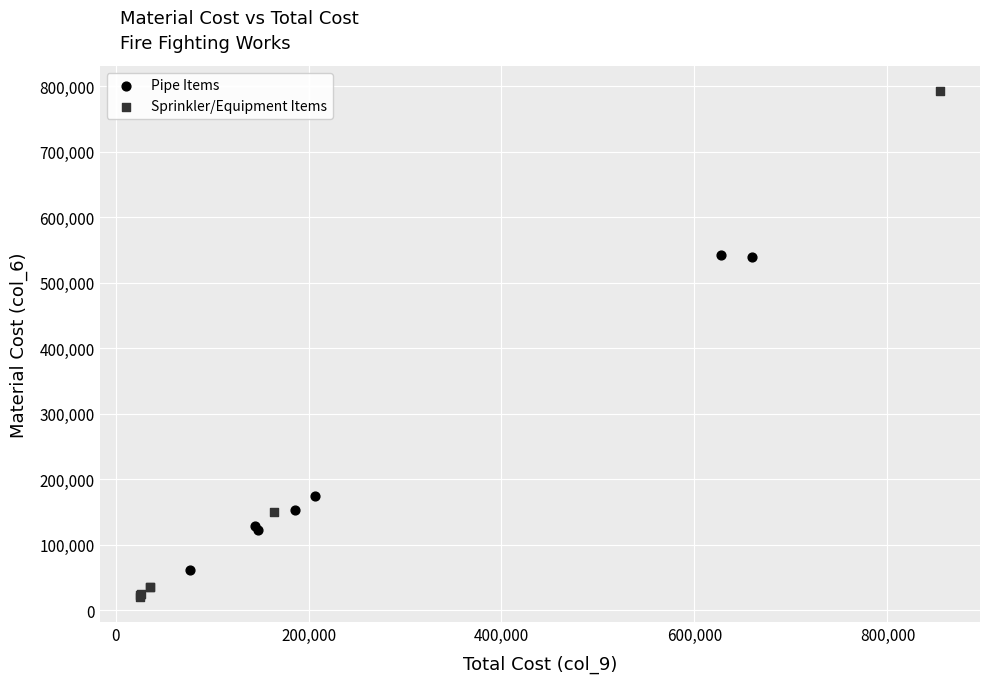

Which series has the widest spread of Y values?

Sprinkler/Equipment Items